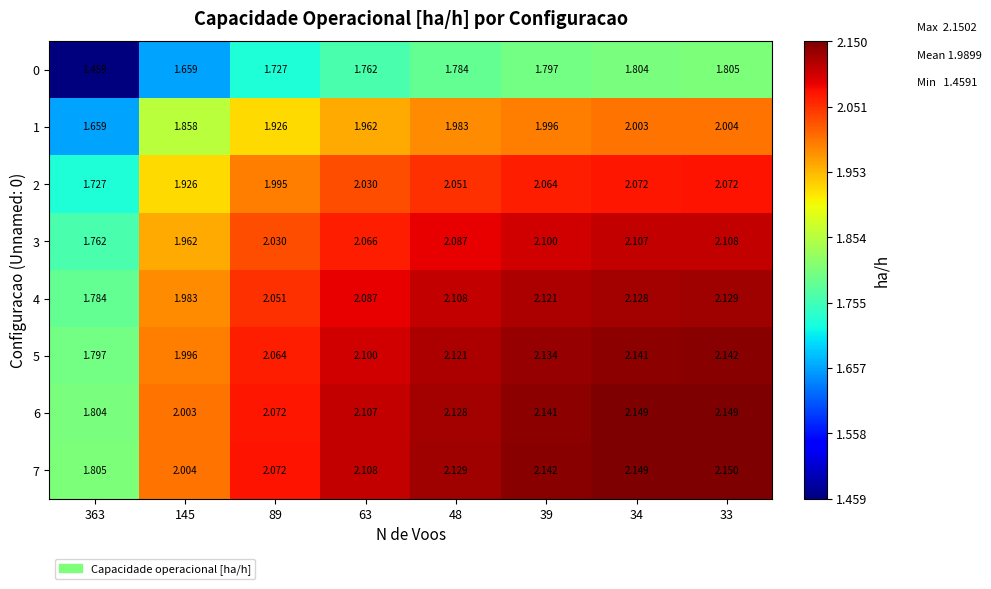

At how many categories does at least one series exceed 2?

7